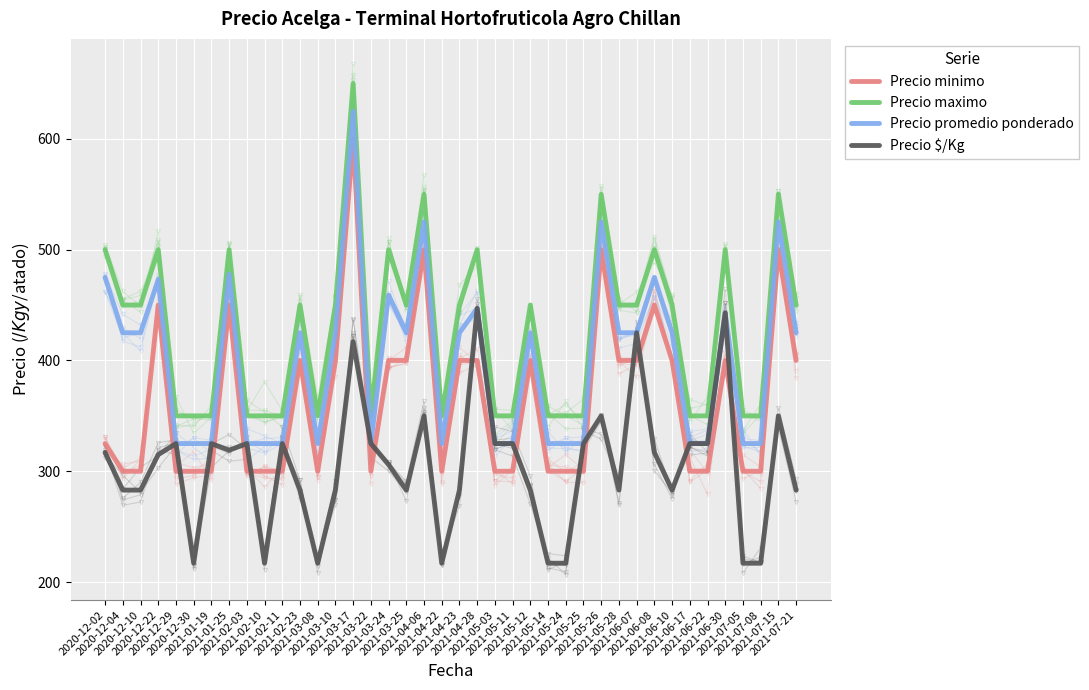

What is the spread (max minus min) of values at 2021-02-03?

50